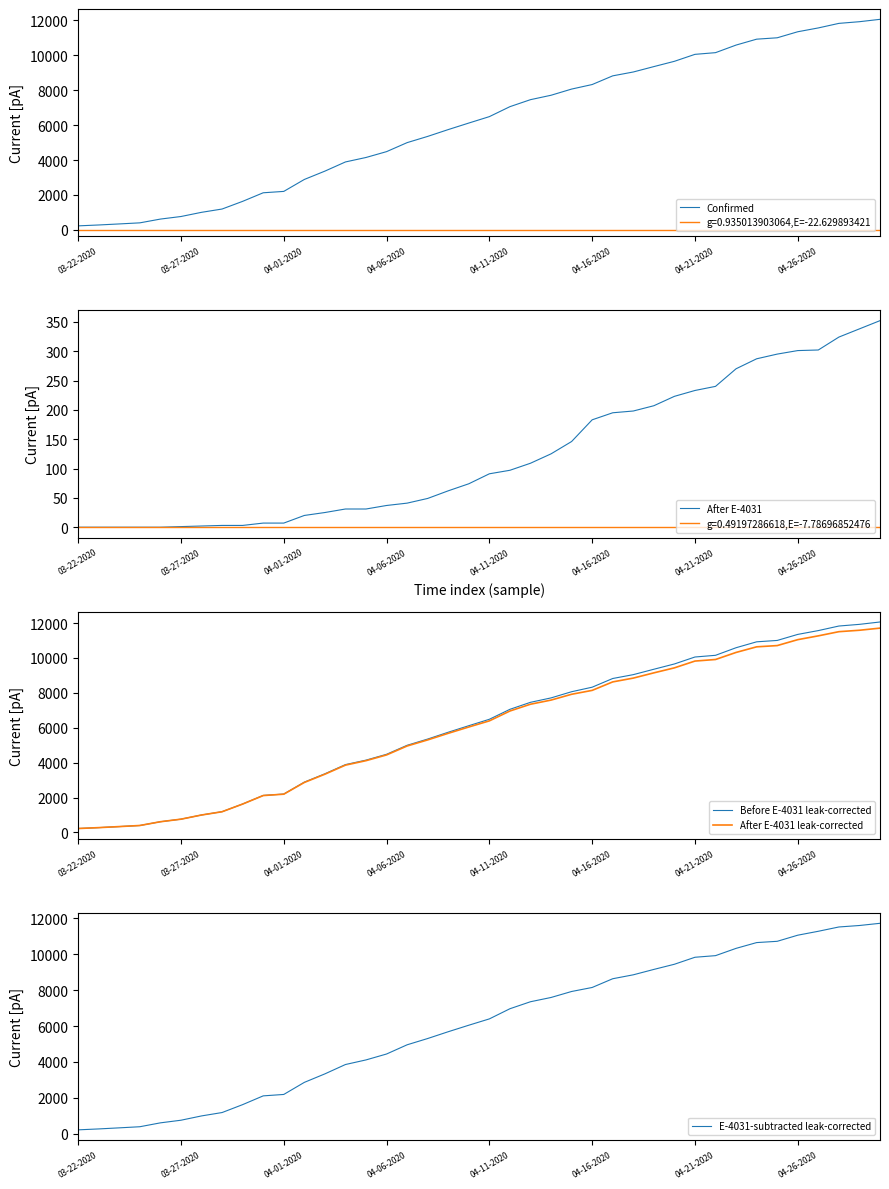

At which label does E-4031-subtracted leak-corrected first exceed 6396?

21